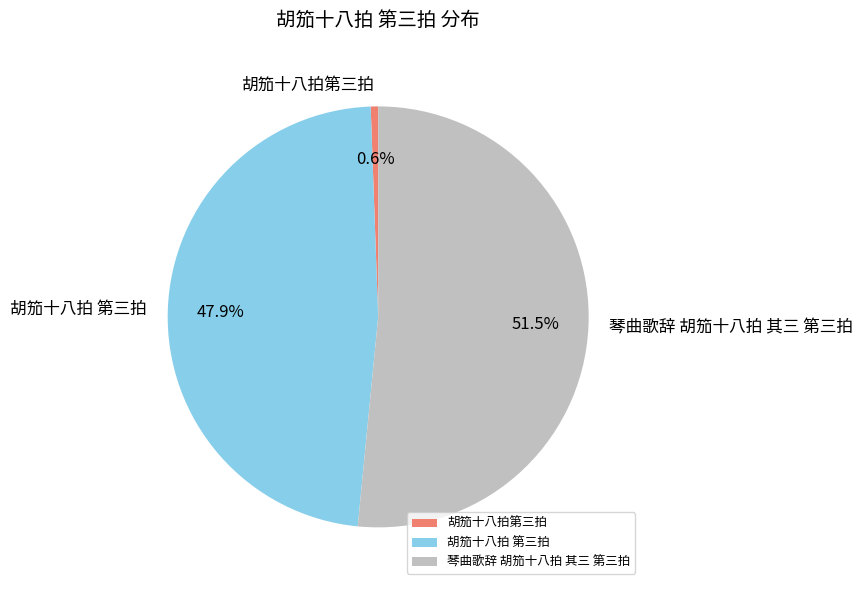

Is it true that 胡笳十八拍第三拍 is 1% of the pie?

True